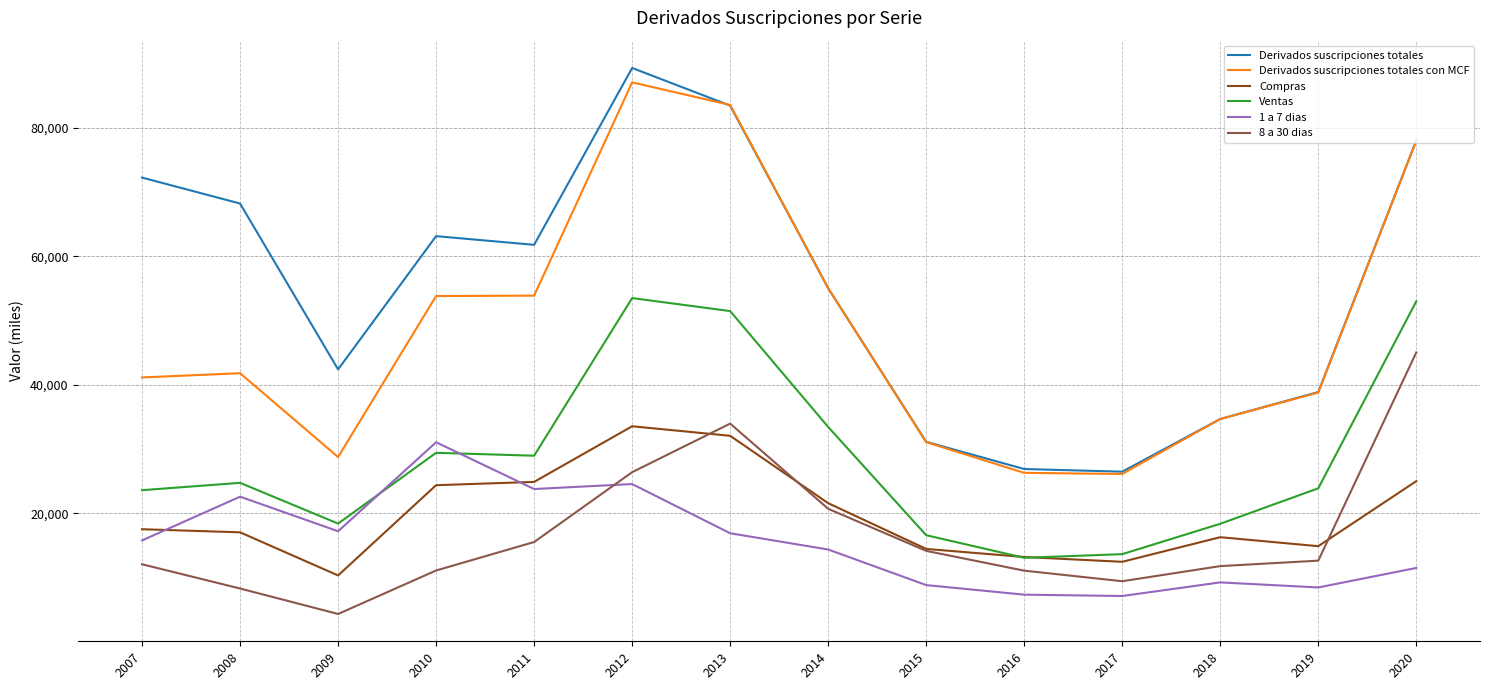

Rank the series by their maximum value, from lowest to highest.

1 a 7 dias, Compras, 8 a 30 dias, Ventas, Derivados suscripciones totales con MCF, Derivados suscripciones totales